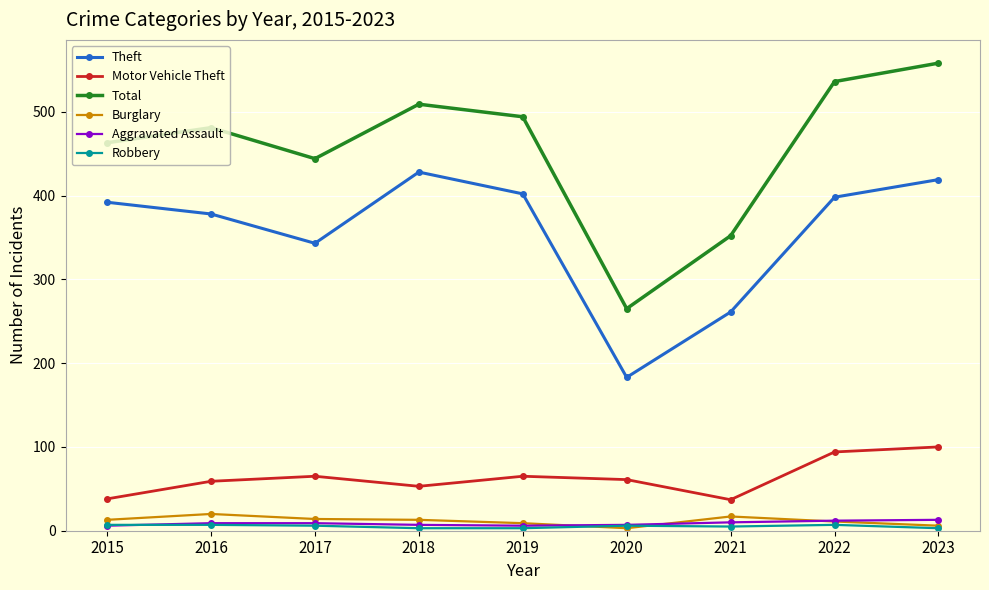

At which category does Burglary reach its first local peak?

2016